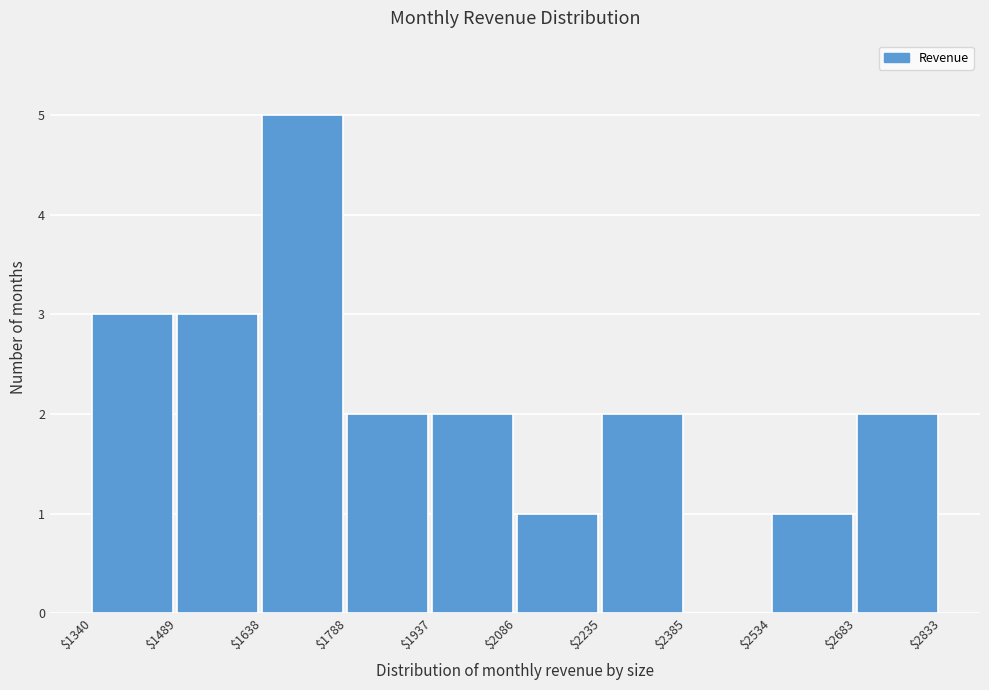

Reading left to right, transcribe this chart: for each bar, give the range it covers on the x-axis and its height. The values are not printed on the chart, so give them approximately, as read against the axis.

$1340 to $1489: 3
$1489 to $1638: 3
$1638 to $1788: 5
$1788 to $1937: 2
$1937 to $2086: 2
$2086 to $2235: 1
$2235 to $2385: 2
$2385 to $2534: 0
$2534 to $2683: 1
$2683 to $2833: 2